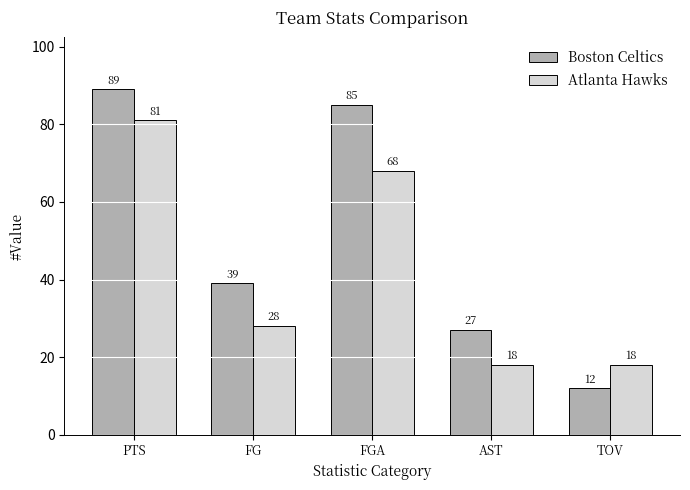

Which series has the widest spread of values?

Boston Celtics